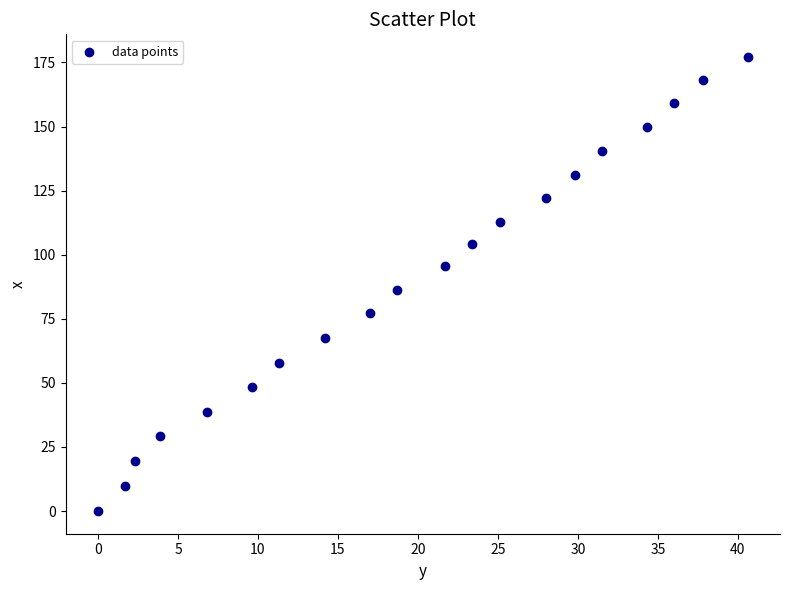

What is the range of X values (max minus min)?

40.6